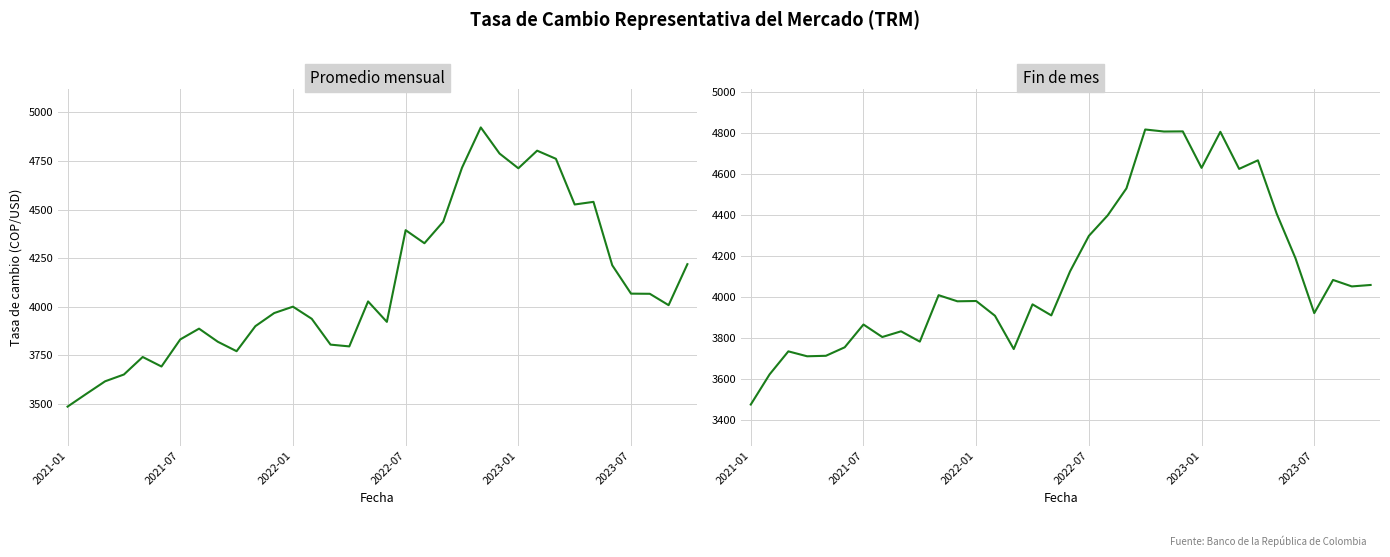

Which category has the highest value in the Promedio mensual series?

22